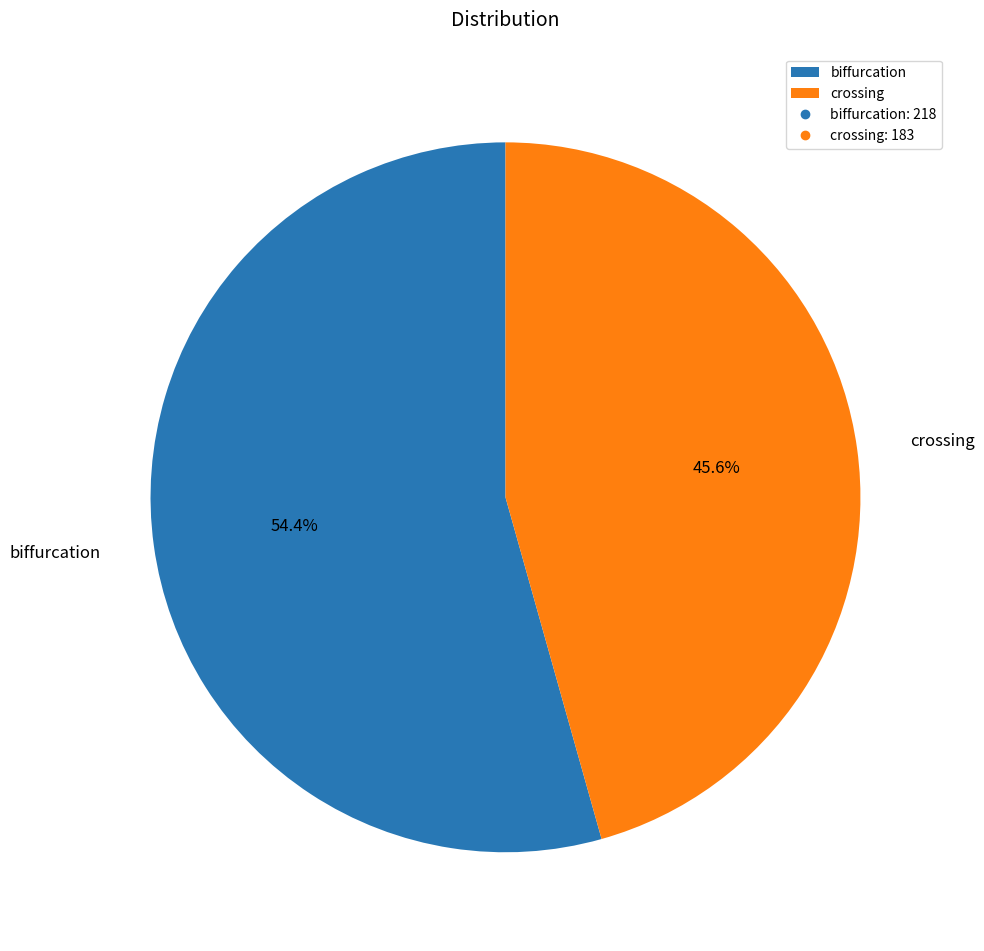

Between crossing and biffurcation, which is larger?

biffurcation